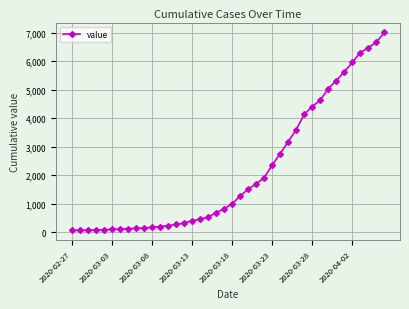

What is the smallest value displayed?

64